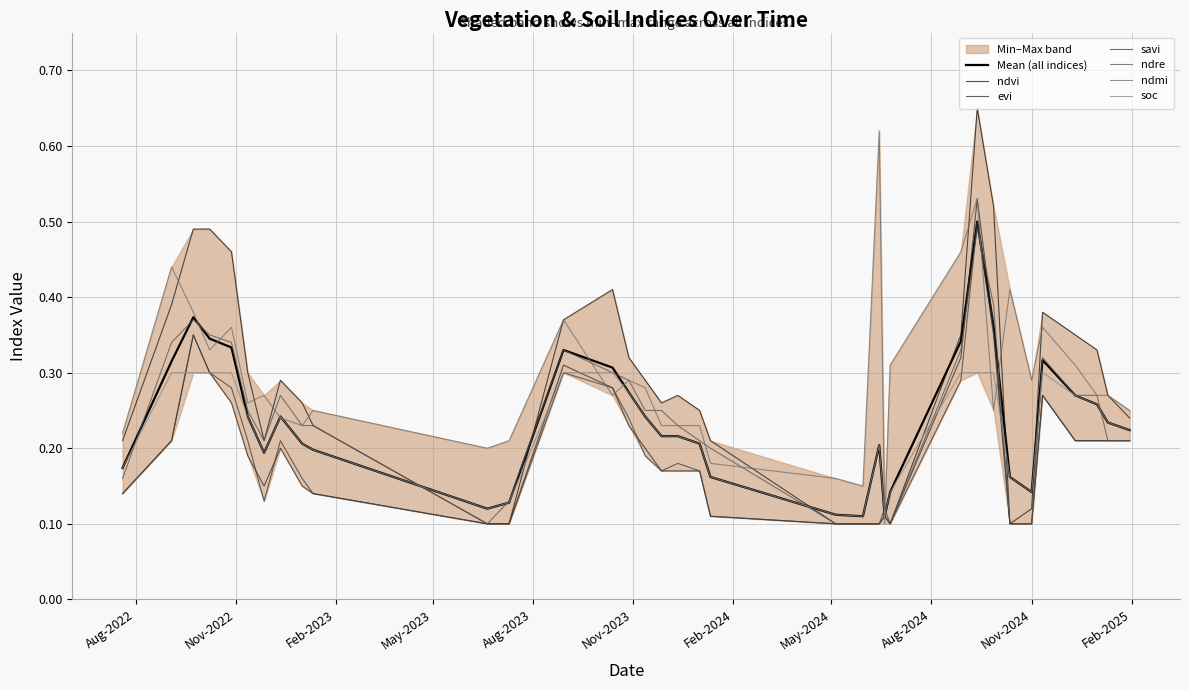

Rank the series at 24-06-2024 from highest to lowest value.

ndmi, soc, ndvi, evi, savi, ndre